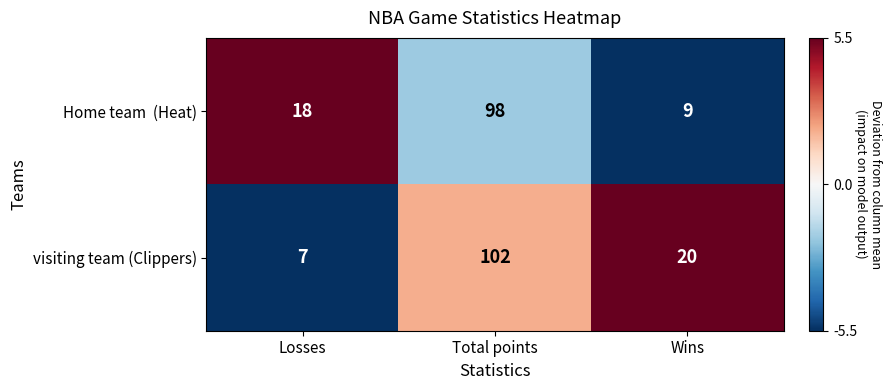

The visiting team (Clippers) series shows 51 at Total points. True or false?

False